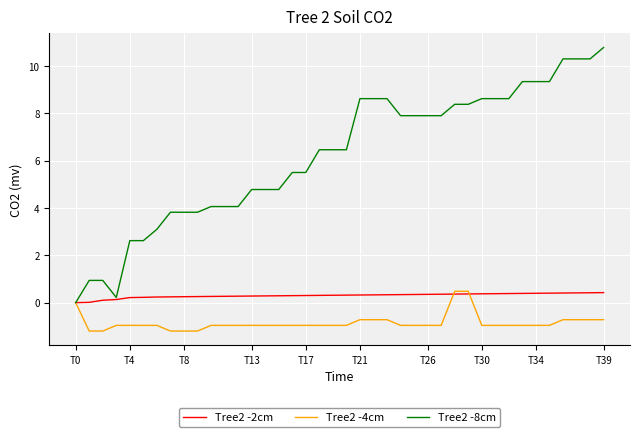

Rank the series by their average value, from highest to lowest.

Tree2 -8cm, Tree2 -2cm, Tree2 -4cm